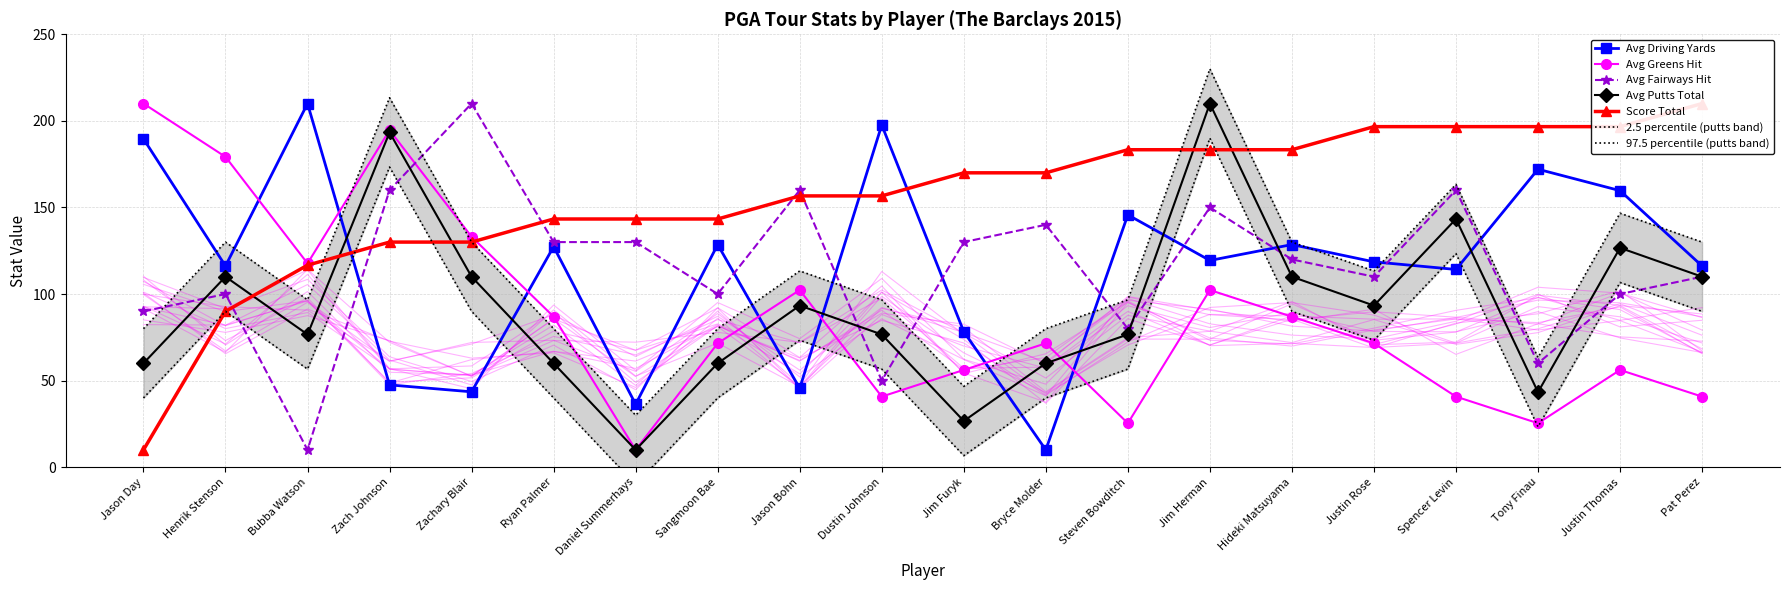

In Avg Fairways Hit, how many points are higher than both neighbors (excluding endpoints)?

6